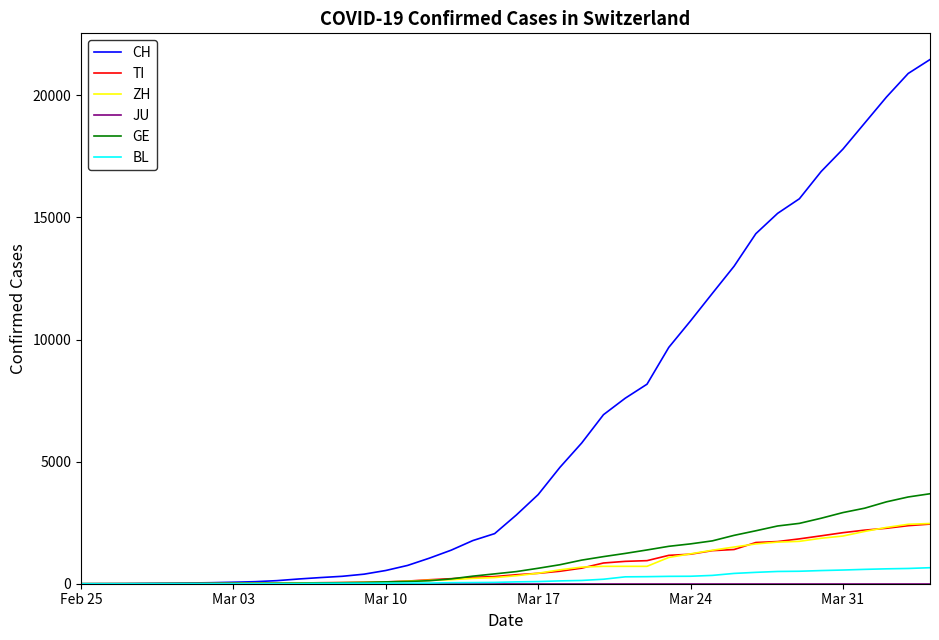

Which series has the largest range (max minus min)?

CH